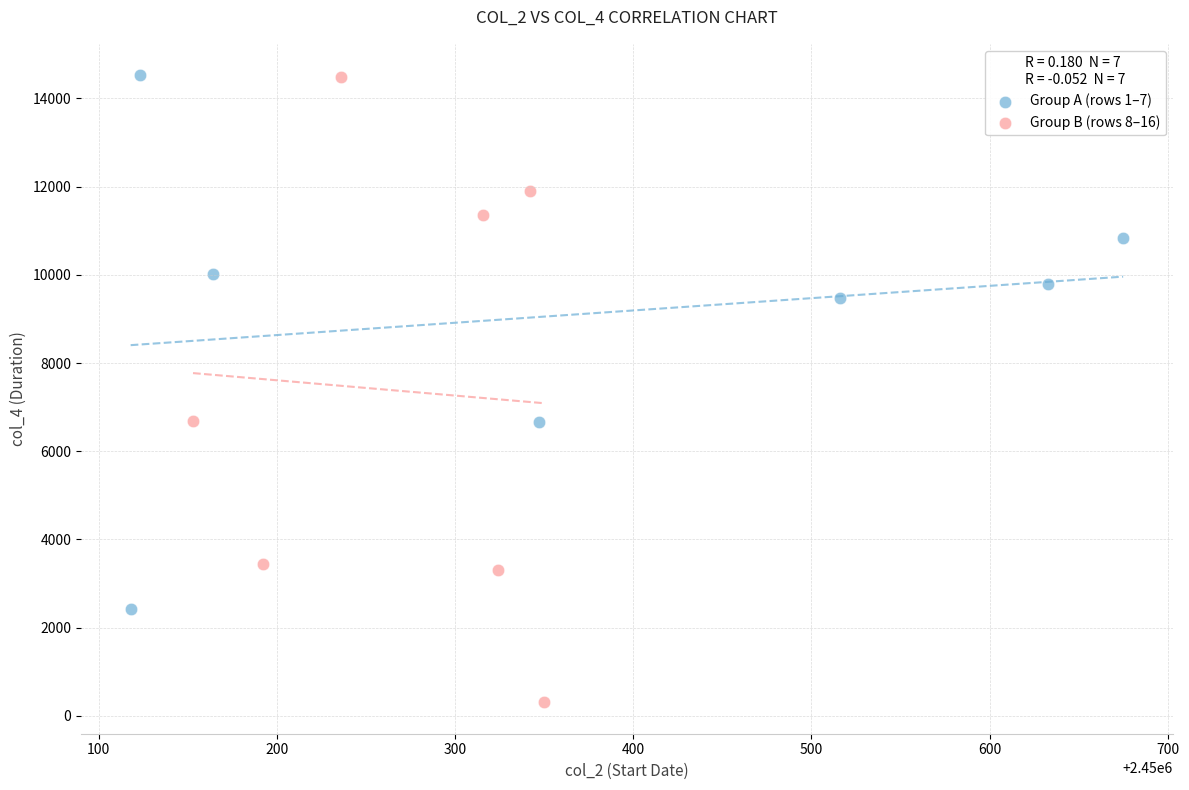

Which series has the widest spread of Y values?

Group B (rows 8–16)